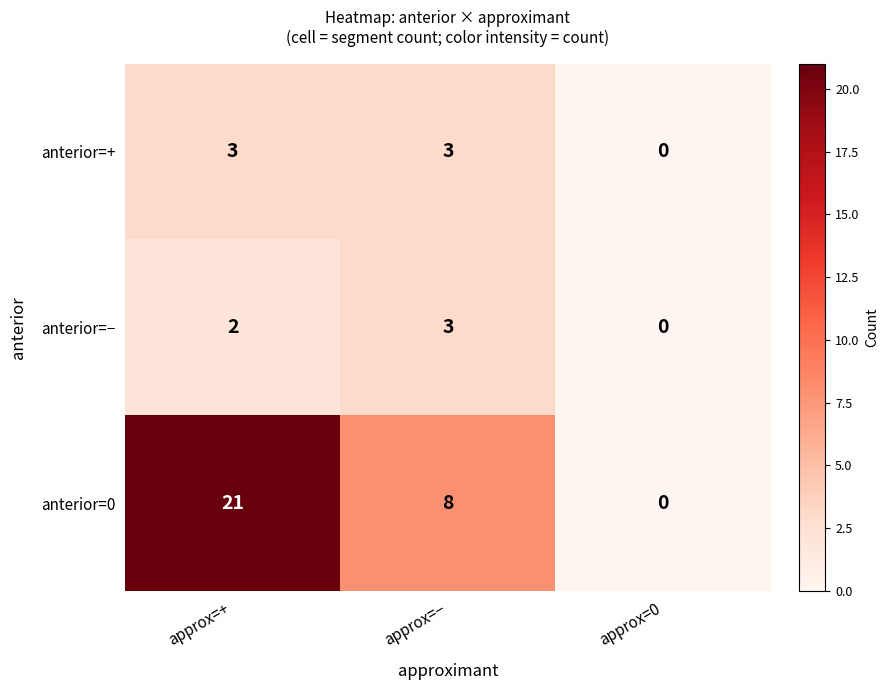

At approx=+, list the series in order from smallest to largest.

anterior=−, anterior=+, anterior=0